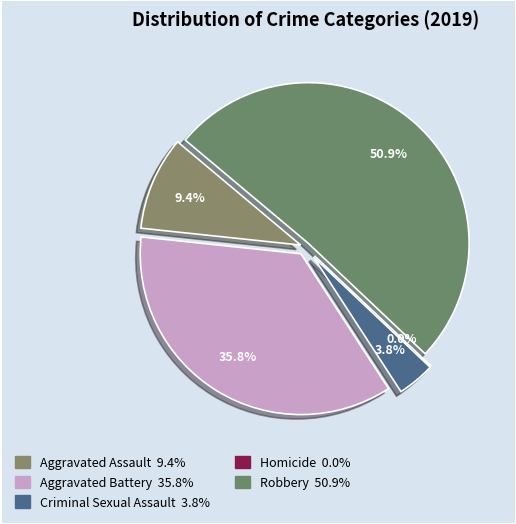

Combined, what portion of the pie is Homicide and Aggravated Battery?

35.8%